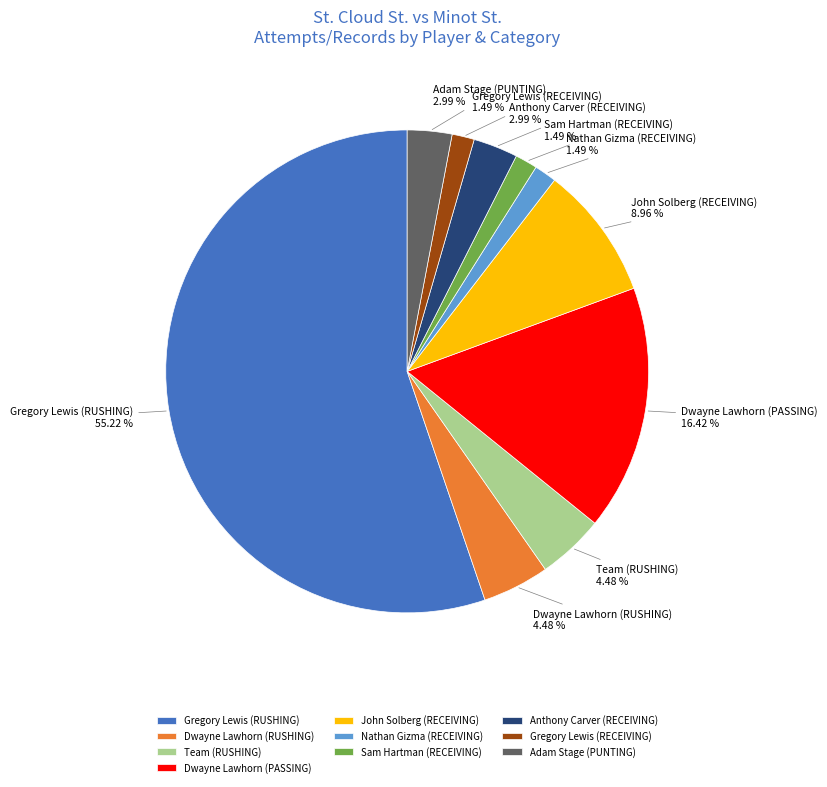

What portion of the pie excludes Gregory Lewis (RECEIVING)?

98.5%